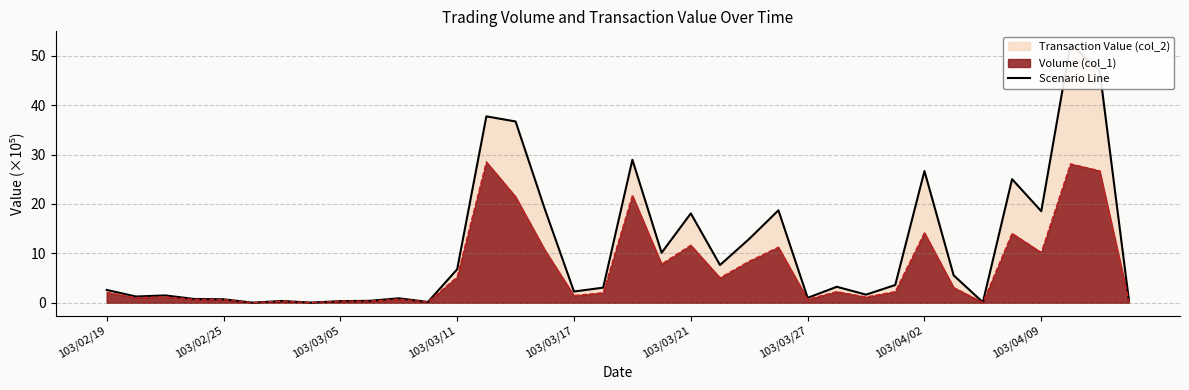

The Volume (col_1) series shows 0.3 at 103/03/05. True or false?

True